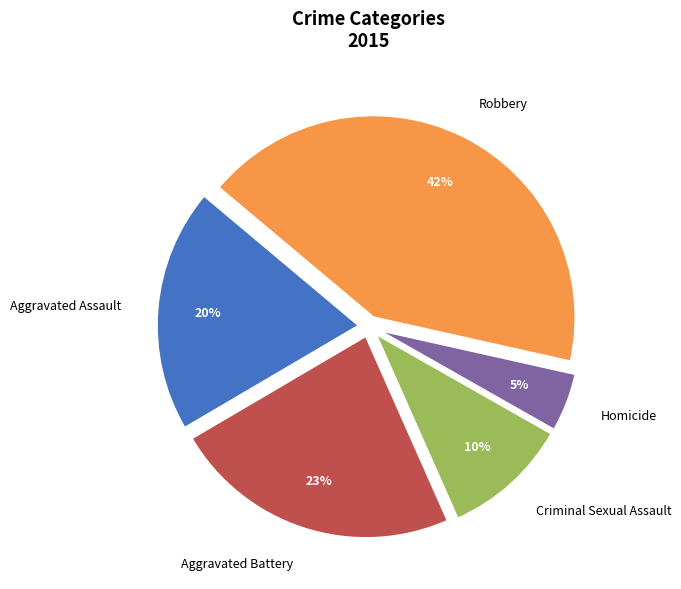

True or false: Aggravated Battery accounts for 23% of the total.

True